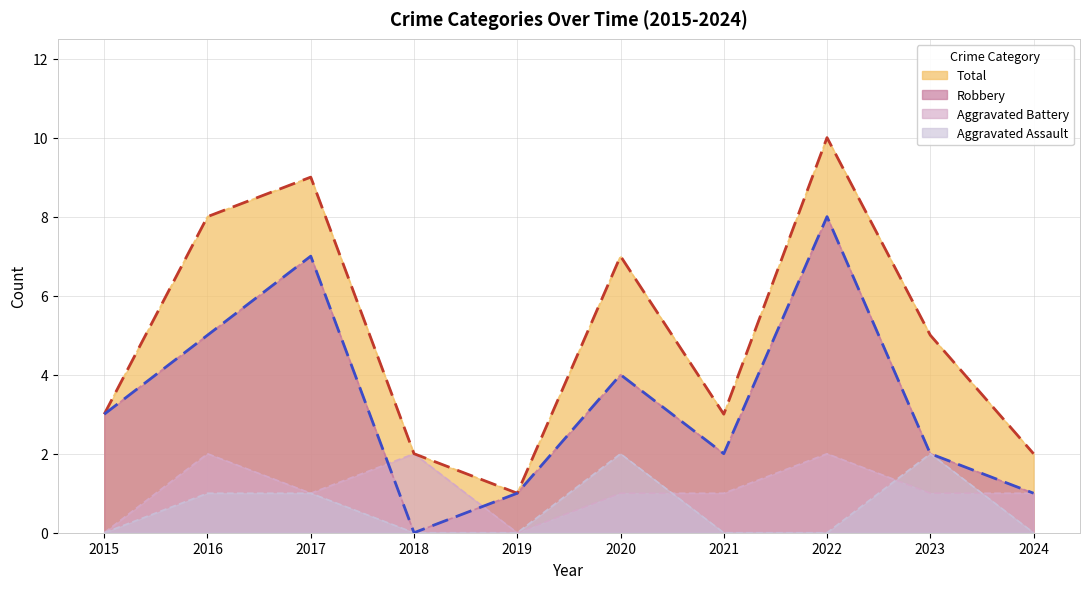

Count the Robbery values in the range 1 to 5.

7